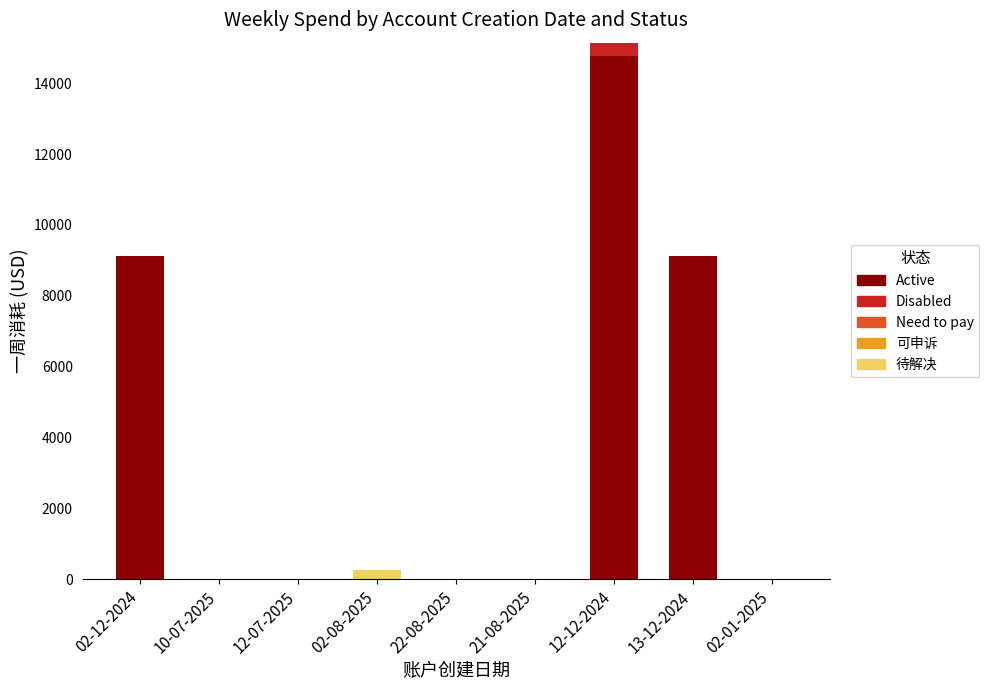

What is the sum of all Active values?

33014.1